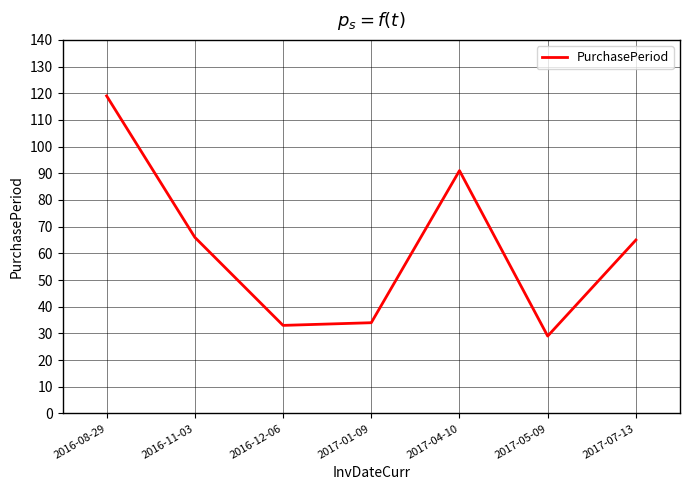

Count the number of data series in this chart.

1